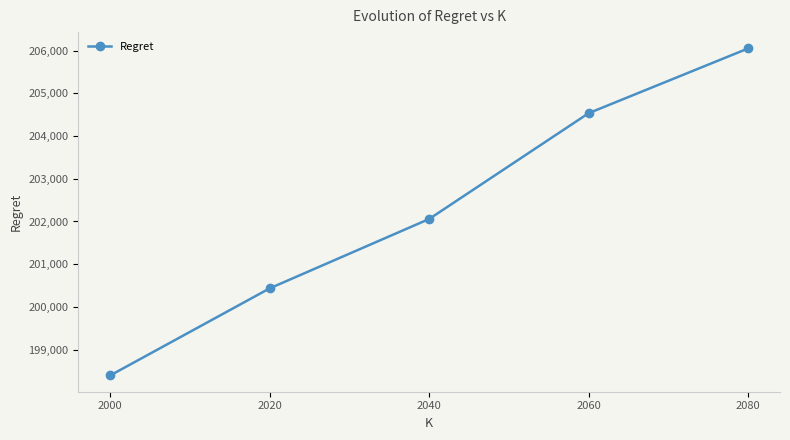

Does the chart display data point markers on the line(s)?

Yes